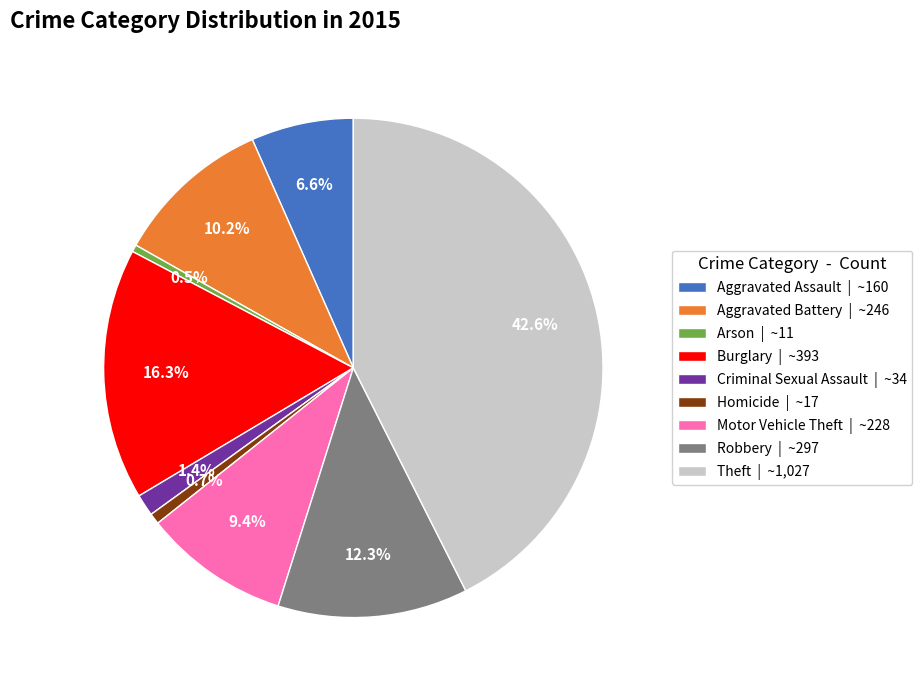

Is it true that Homicide is 13% of the pie?

False